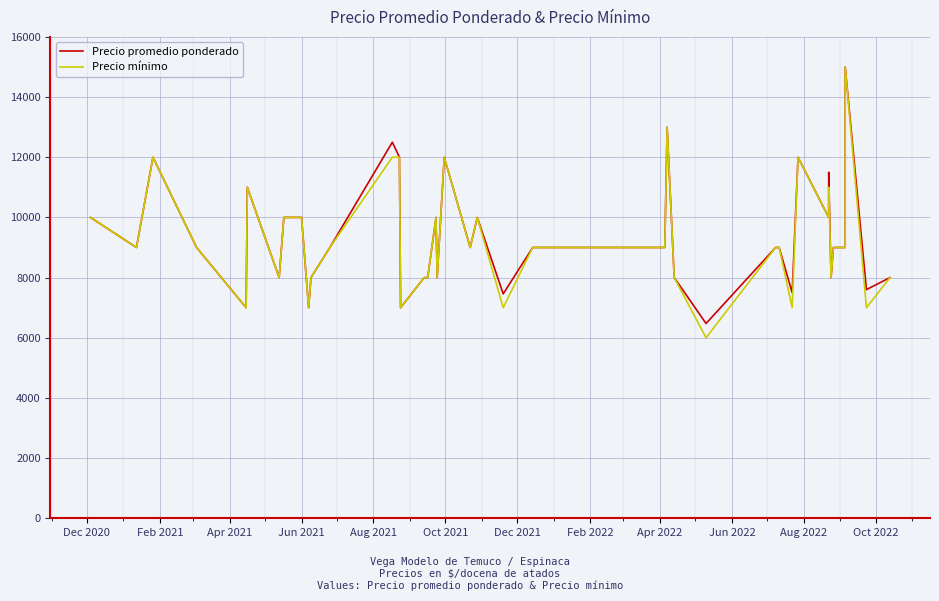

How many values in the Precio promedio ponderado series exceed 9000?

15